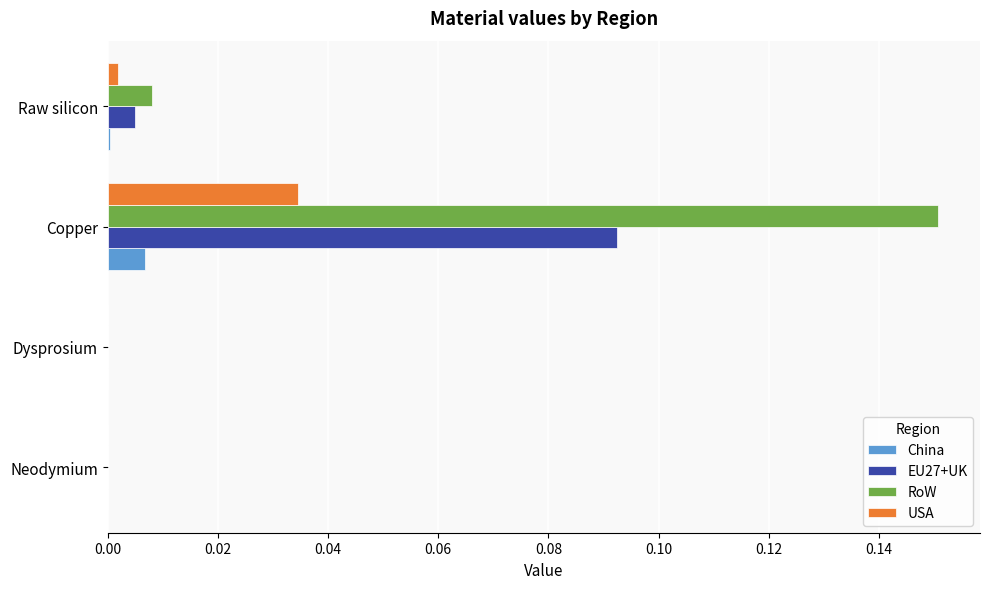

Which label corresponds to the largest value in the chart?

Copper